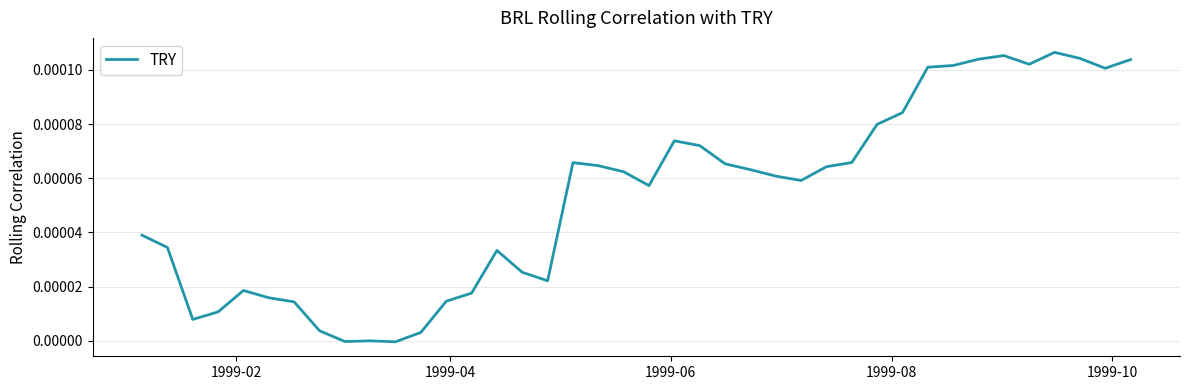

Does the chart have visible grid lines?

Yes